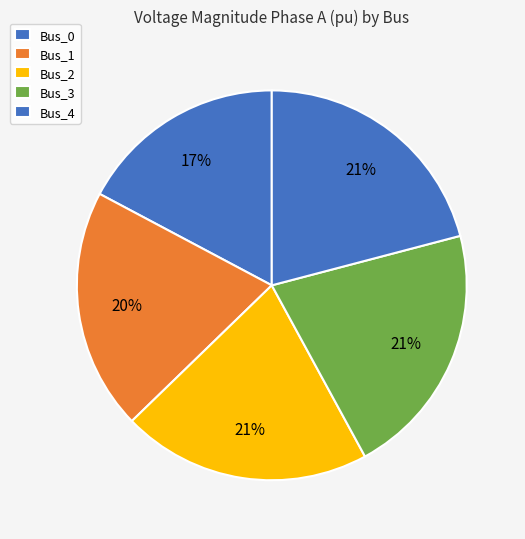

What percentage is the Bus_2 slice, to the nearest percent?

21%